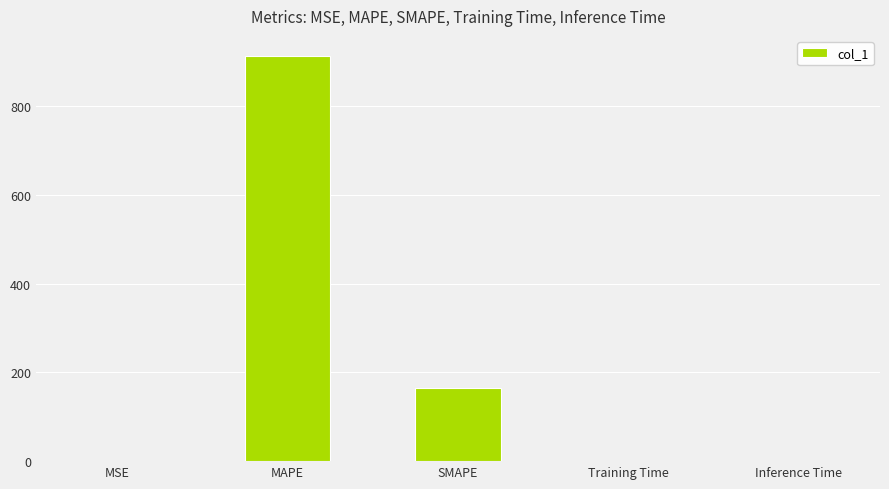

Between SMAPE and MSE, which is larger?

SMAPE